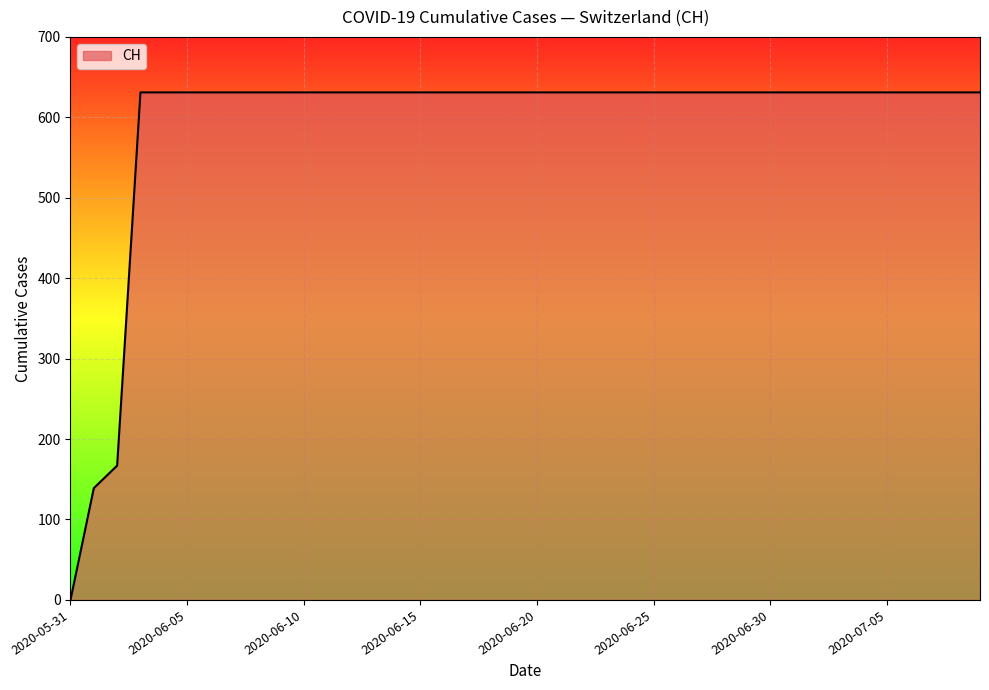

What is the difference between the maximum and minimum values?

631